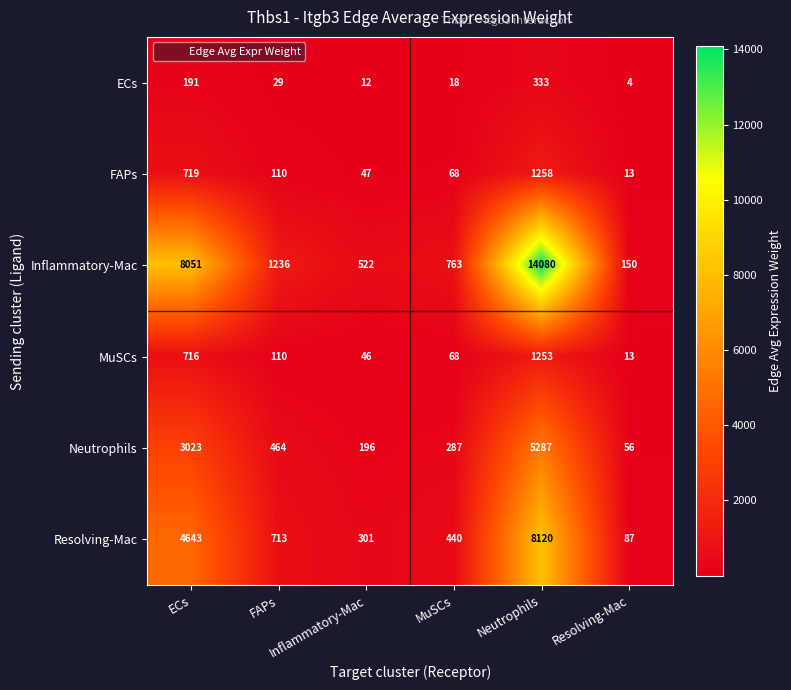

List the series in order of their peak value, highest first.

Inflammatory-Mac, Resolving-Mac, Neutrophils, FAPs, MuSCs, ECs